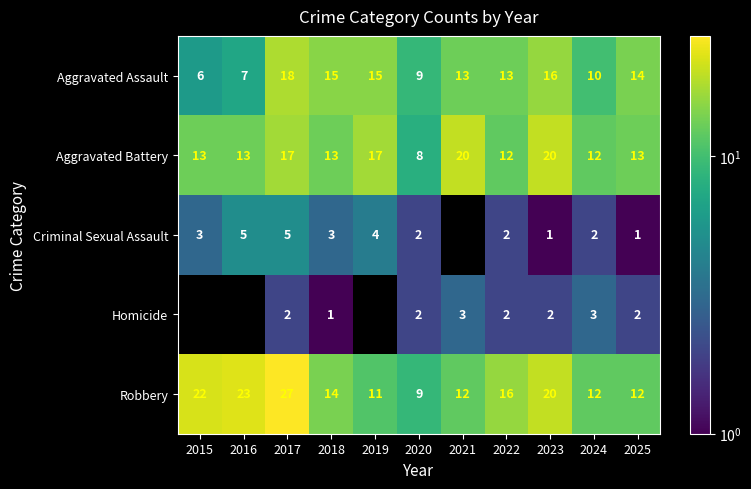

Between 2024 and 2015, which is larger?

2024